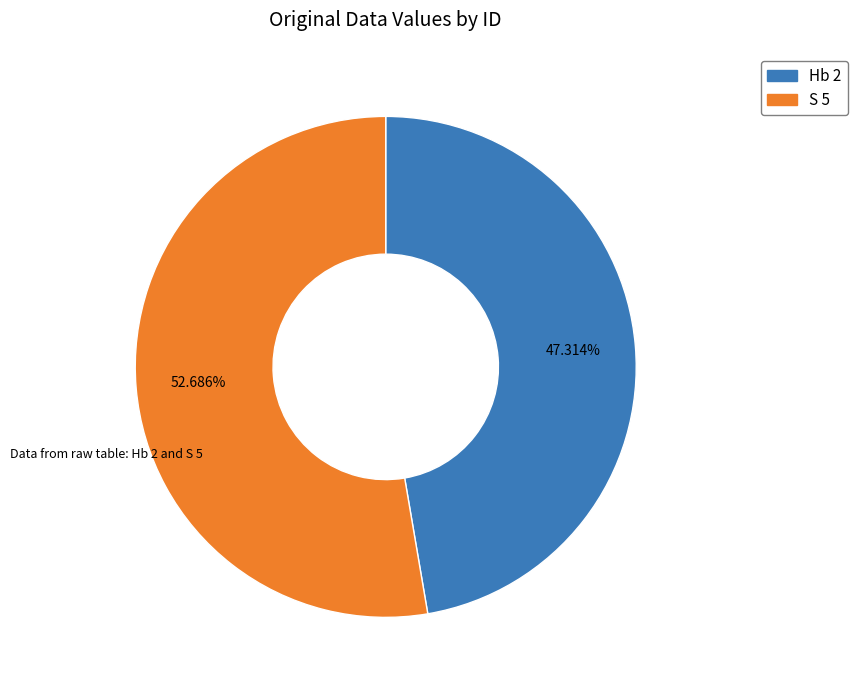

How many segments does this pie chart have?

2